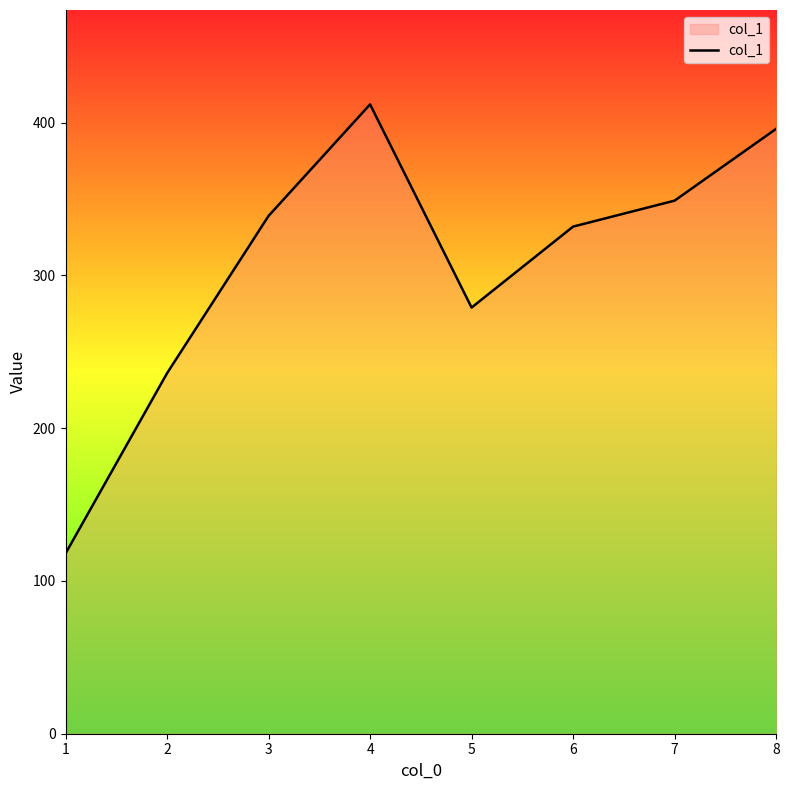

What is the difference between the second highest and minimum values?

278